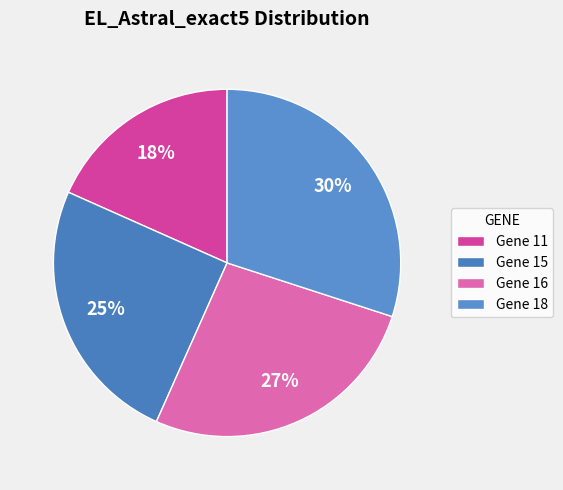

Count the number of slices in the pie.

4